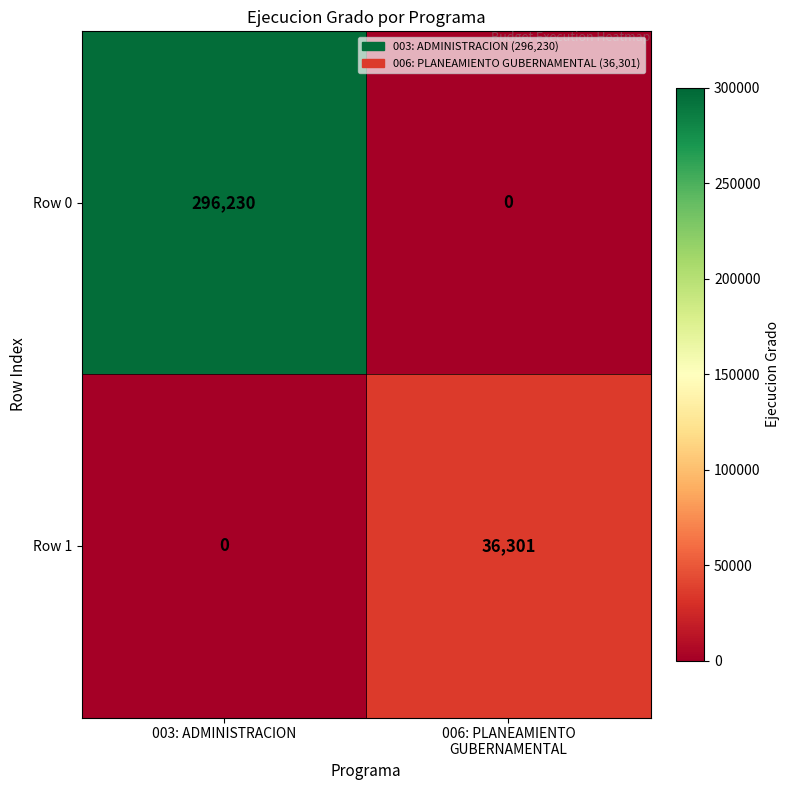

List the series in order of their overall mean, lowest first.

Row 1, Row 0